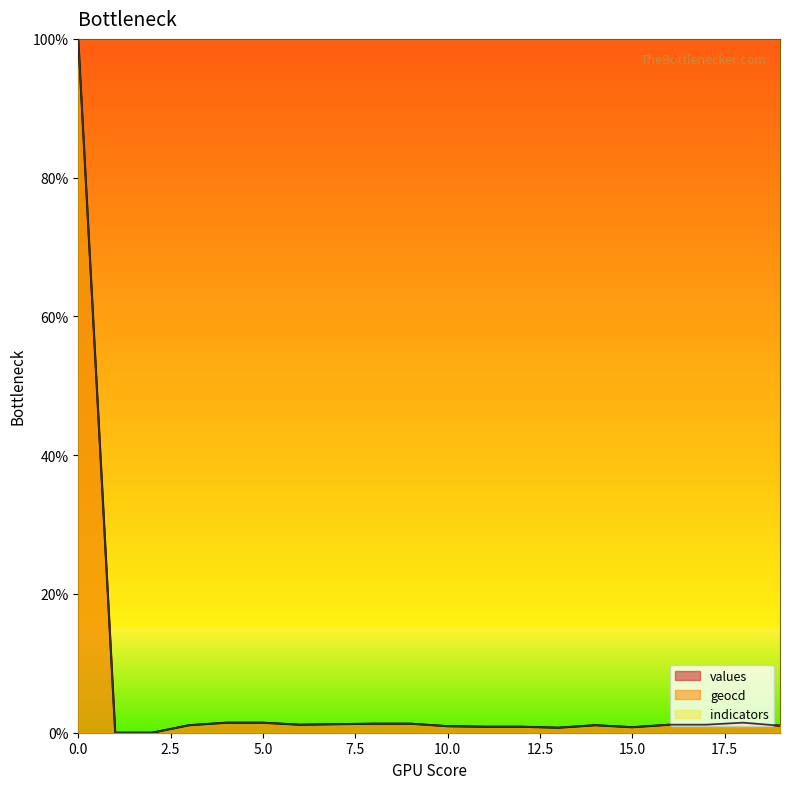

What is the difference between the maximum and minimum values in the values series?

100.0